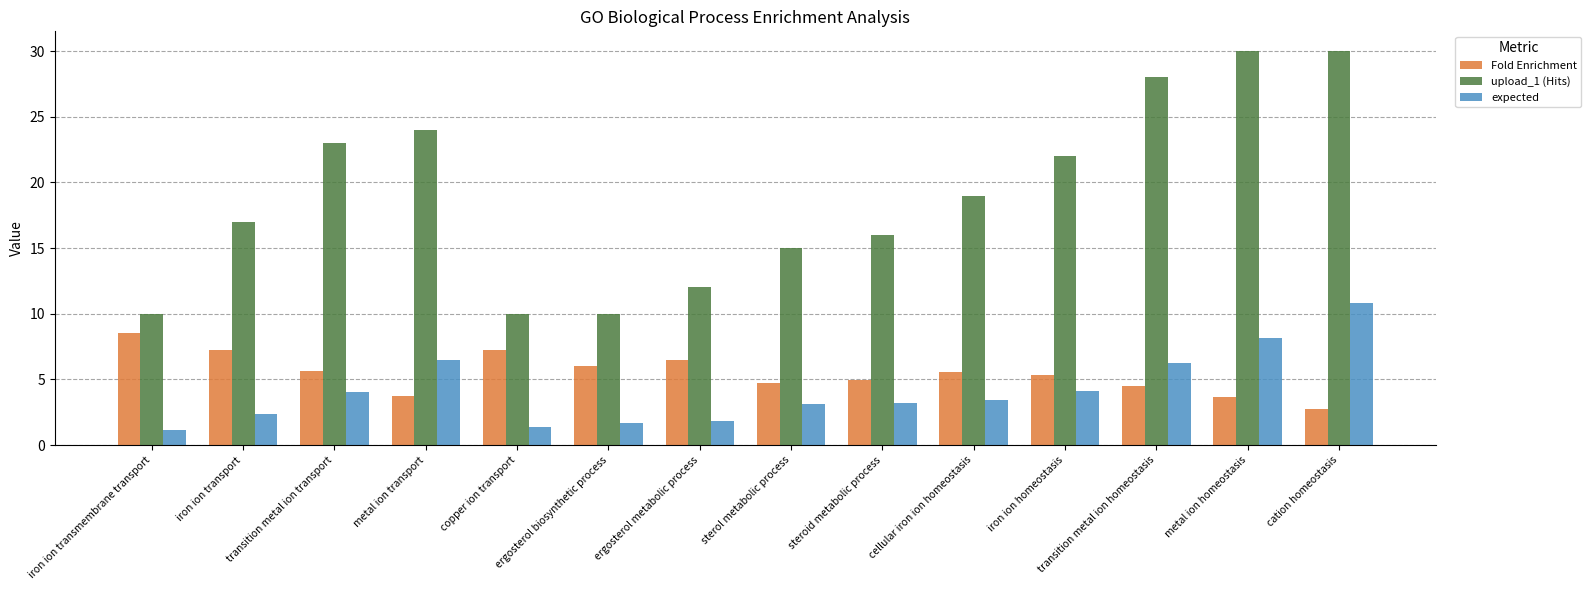

At ergosterol biosynthetic process, list the series in order from smallest to largest.

expected, Fold Enrichment, upload_1 (Hits)